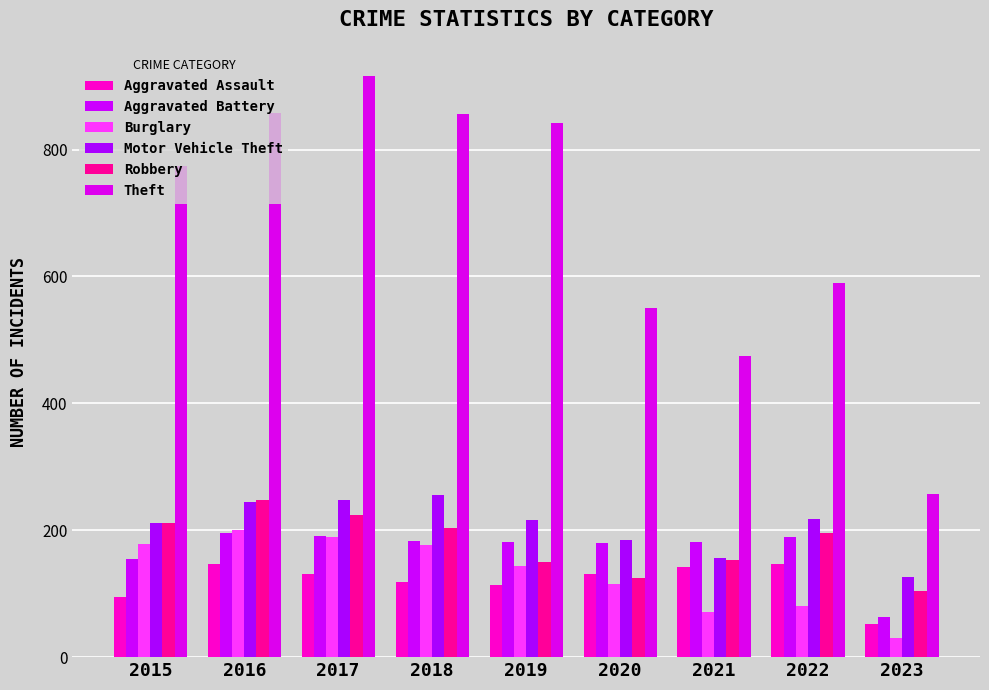

Are the bars horizontal?

No